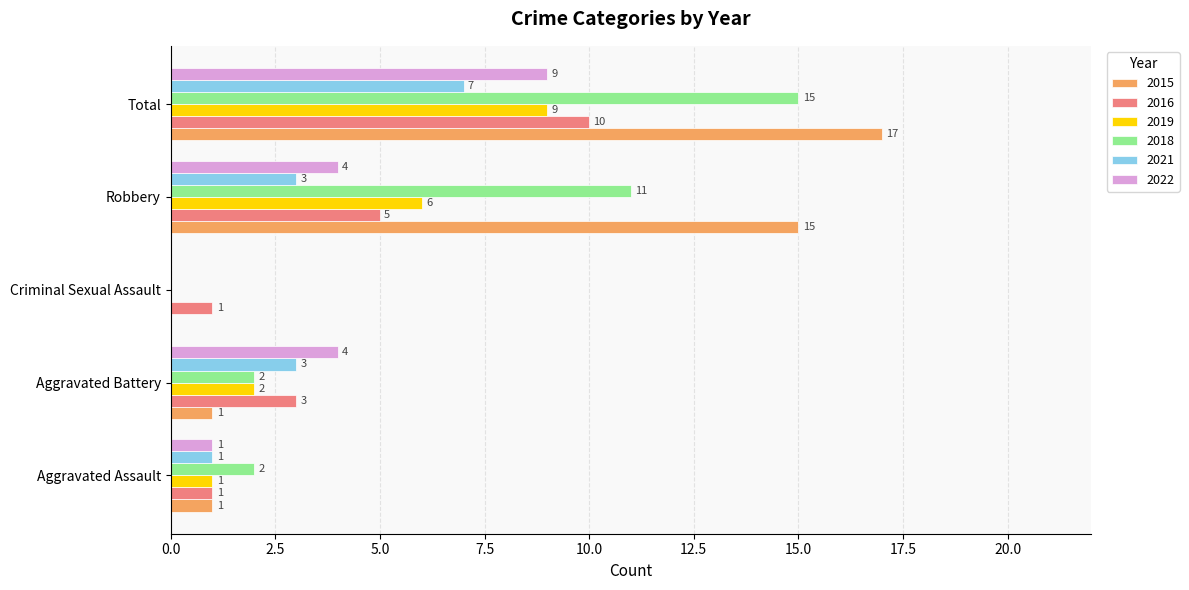

Count the number of categories in the chart.

5